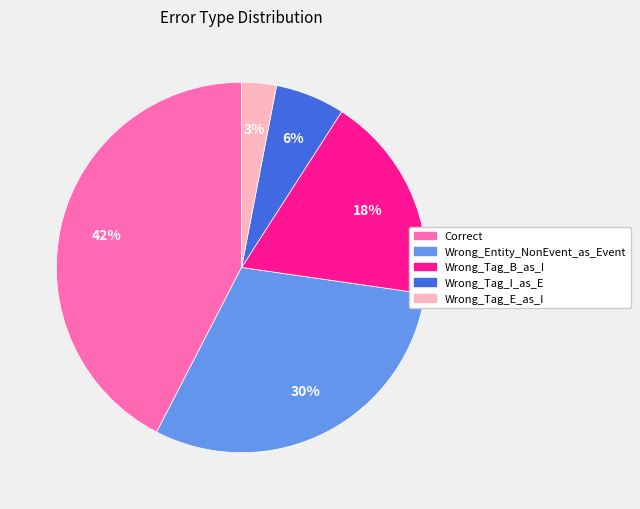

Rank the categories by value from highest to lowest.

Correct, Wrong_Entity_NonEvent_as_Event, Wrong_Tag_B_as_I, Wrong_Tag_I_as_E, Wrong_Tag_E_as_I